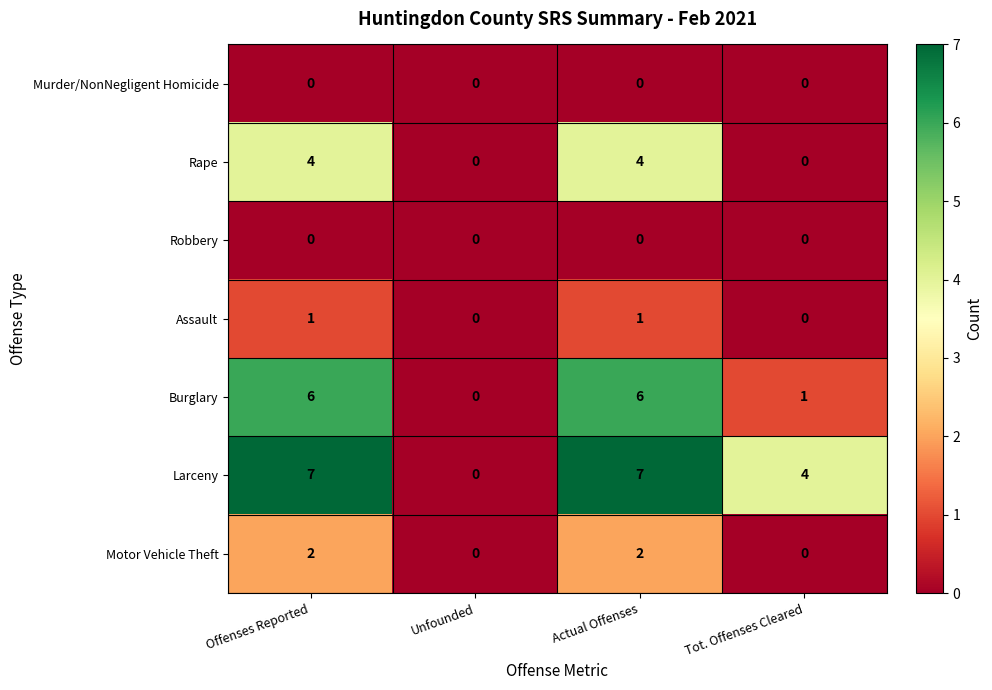

What is the sum of all Burglary values?

13